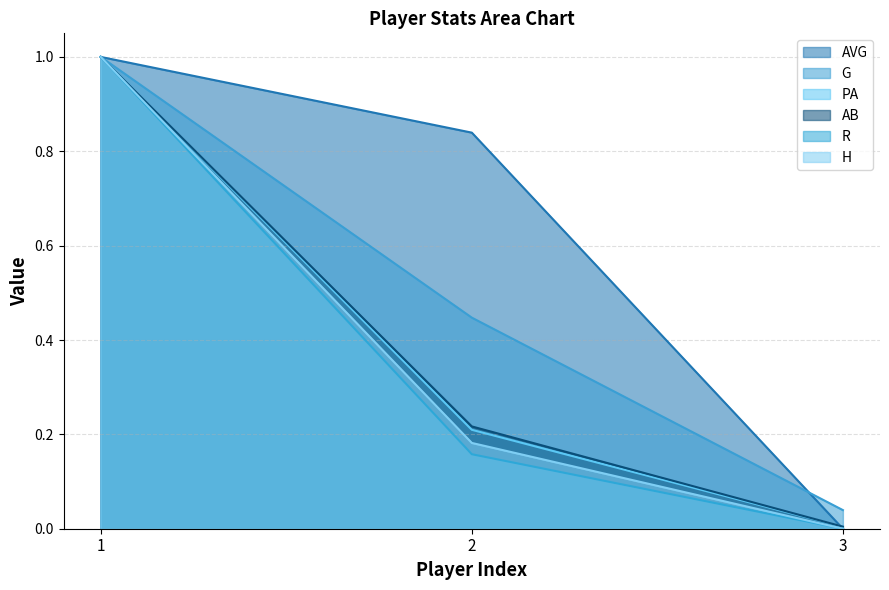

Between 1 and 3, which series saw the biggest shift?

AVG